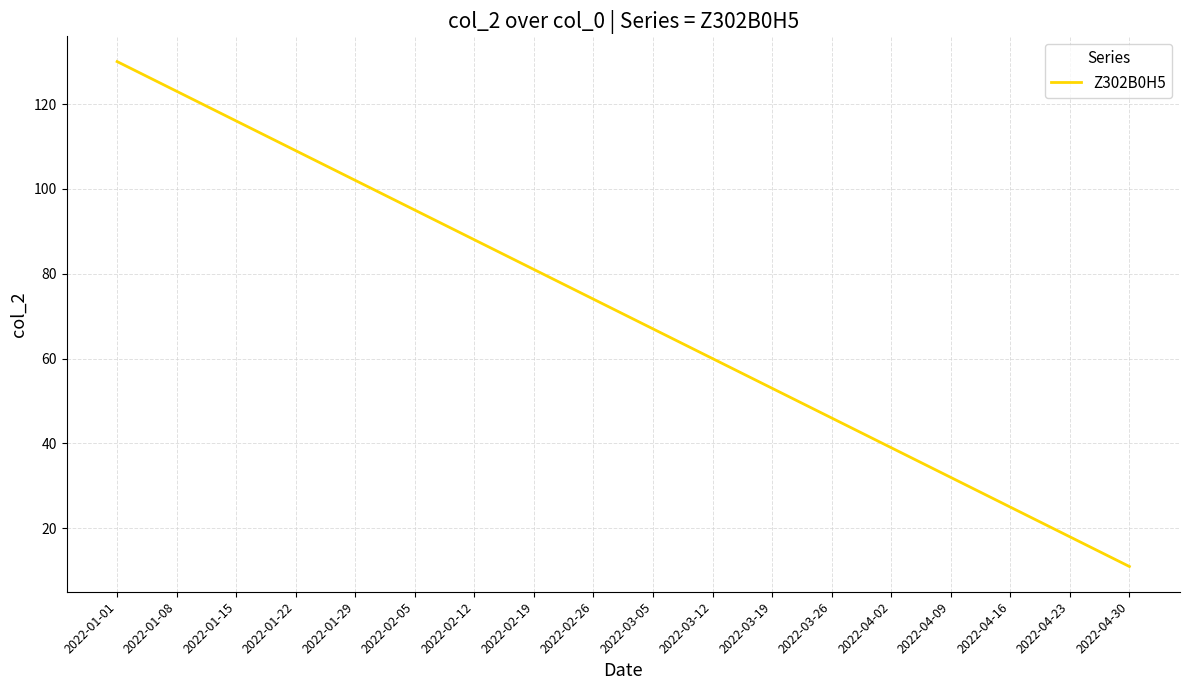

Rank the categories by value from highest to lowest.

2022-01-01, 2022-01-08, 2022-01-15, 2022-01-22, 2022-01-29, 2022-02-05, 2022-02-12, 2022-02-19, 2022-02-26, 2022-03-05, 2022-03-12, 2022-03-19, 2022-03-26, 2022-04-02, 2022-04-09, 2022-04-16, 2022-04-23, 2022-04-30